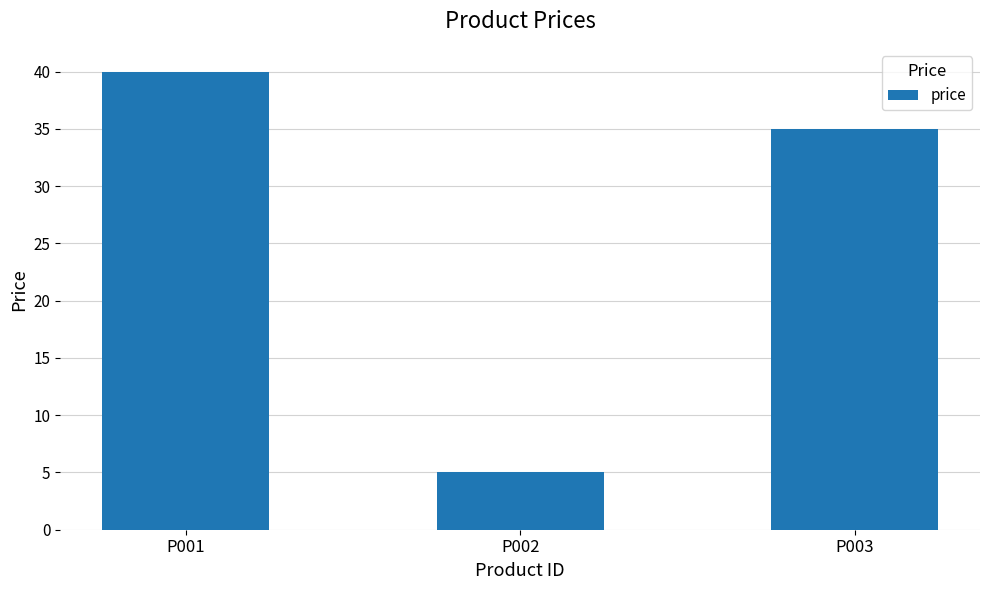

What is the value of the 2nd bar from the left?

5